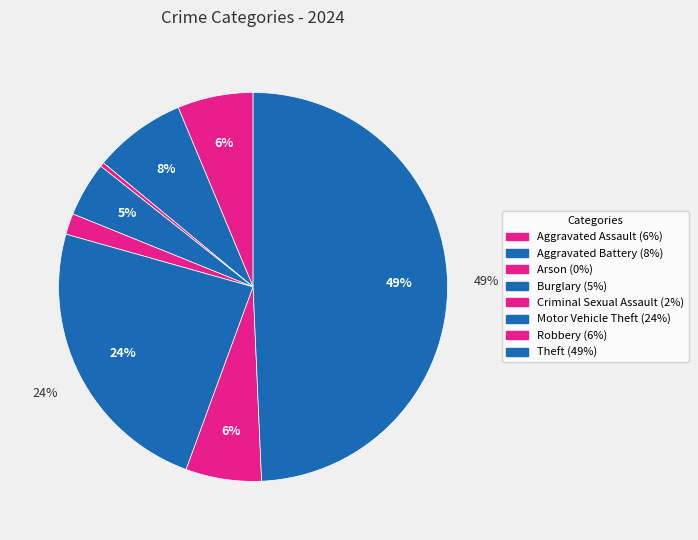

Does Burglary account for over 50% of the chart?

No